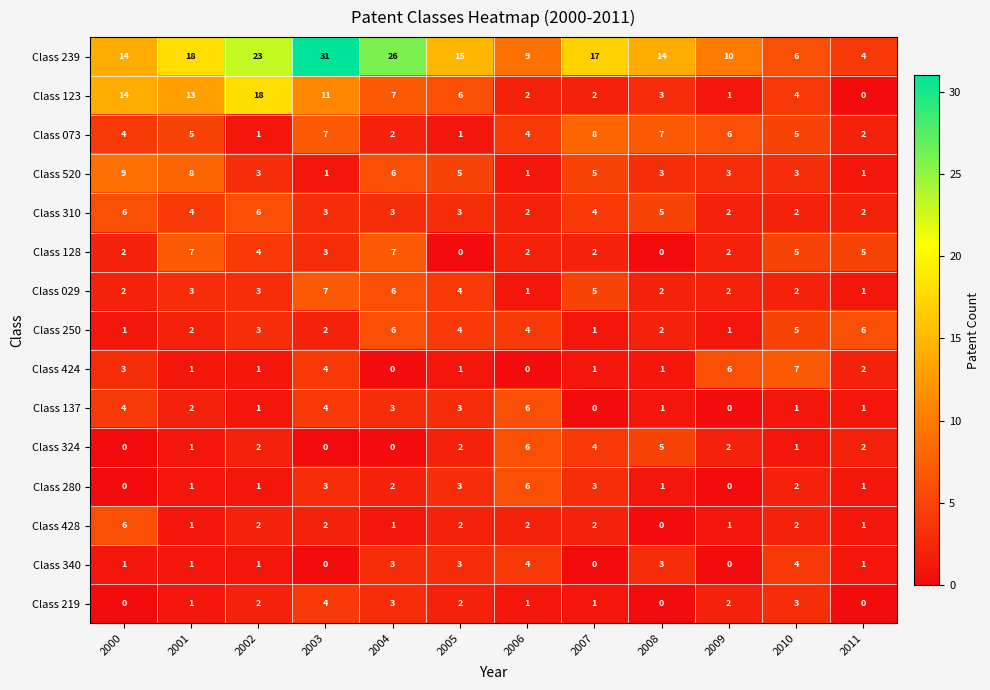

At how many categories does at least one series exceed 16?

5